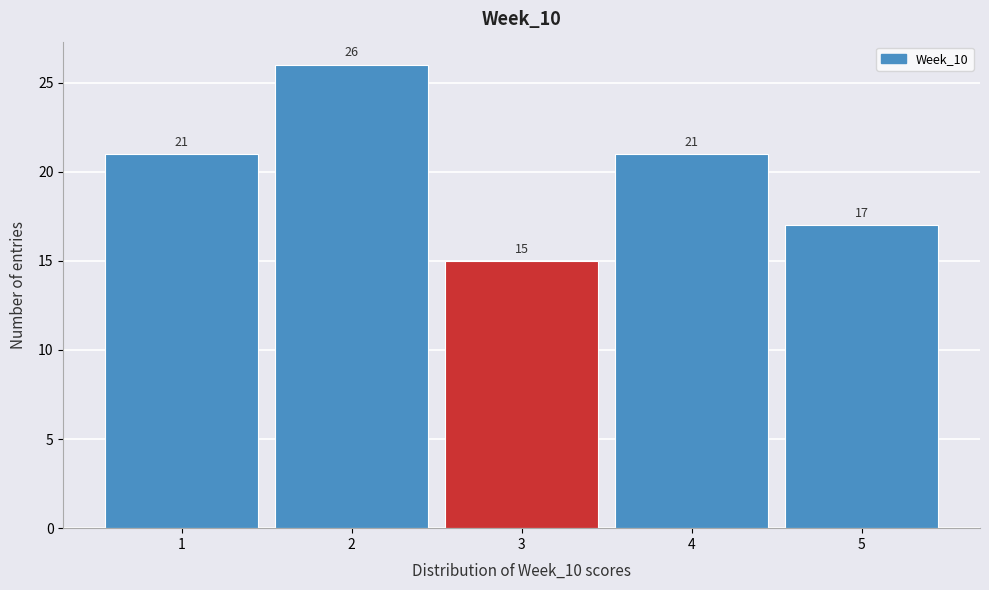

Which range on the x-axis has the tallest bar?

1.5 to 2.5